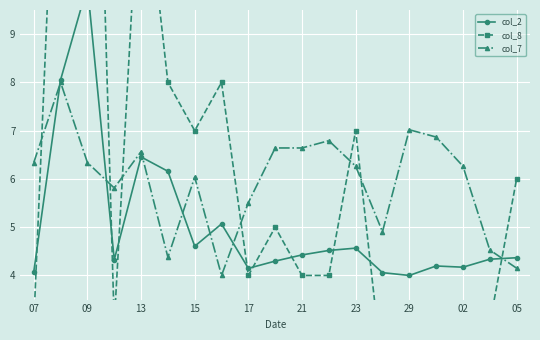

Reading left to right, extract all data points from this chart.

col_2: 4.1	8.1	10.0	4.3	6.5	6.2	4.6	5.1	4.1	4.3	4.4	4.5	4.6	4.1	4.0	4.2	4.2	4.3	4.4
col_8: 3.0	16.0	22.0	3.0	13.0	8.0	7.0	8.0	4.0	5.0	4.0	4.0	7.0	2.0	1.0	2.0	3.0	3.0	6.0
col_7: 6.3	8.0	6.3	5.8	6.6	4.4	6.0	4.0	5.5	6.6	6.6	6.8	6.3	4.9	7.0	6.9	6.3	4.5	4.2